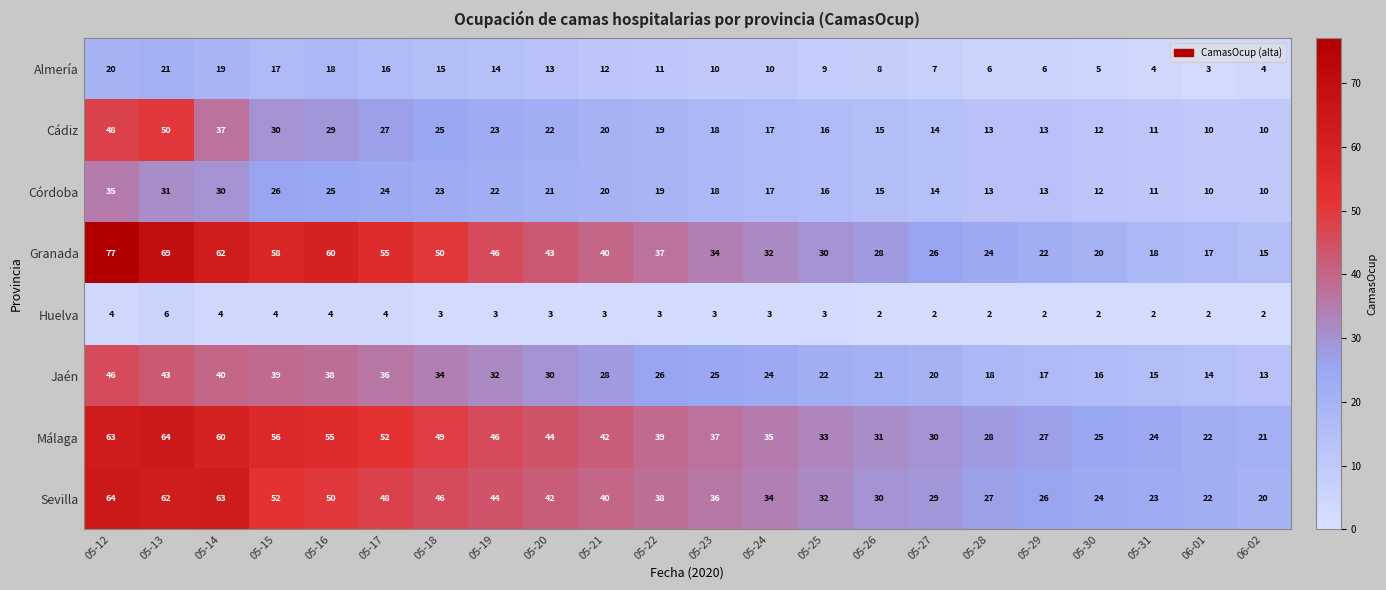

What is the sum of all Jaén values?

597